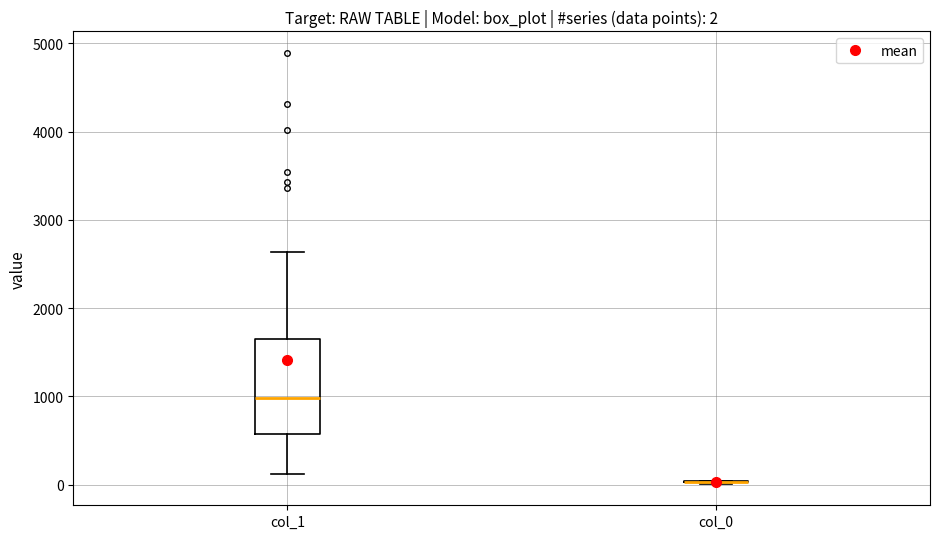

Which box is the tallest, from its lower edge to its upper edge?

col_1